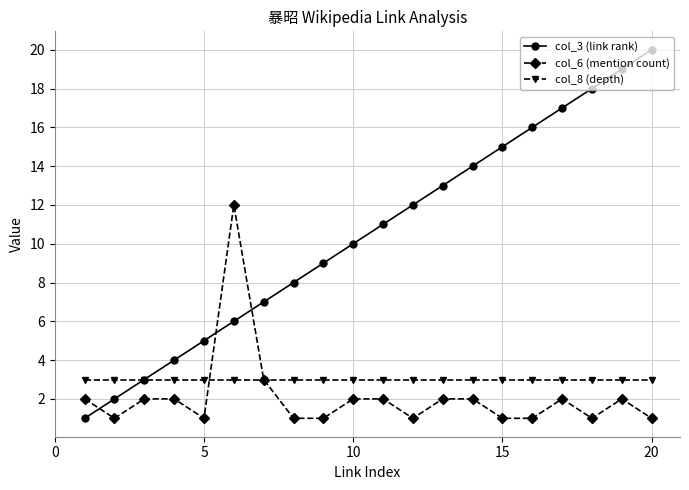

List the series in order of their peak value, highest first.

col_3 (link rank), col_6 (mention count), col_8 (depth)